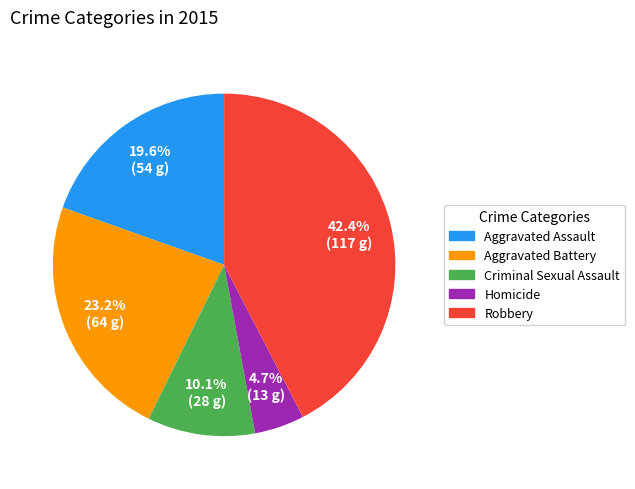

Is there any slice that represents more than half of the pie?

No